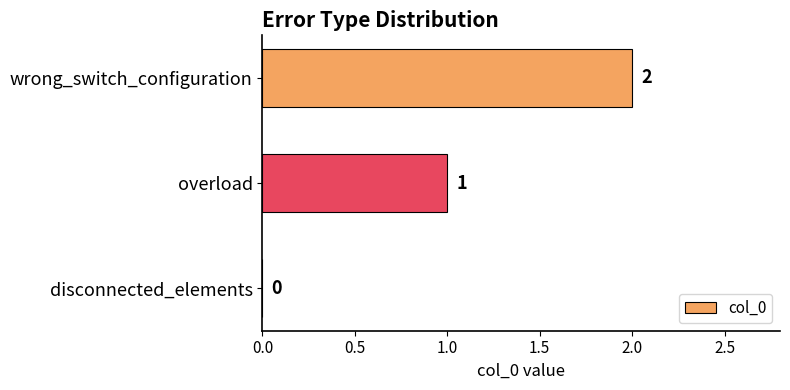

Which category has the highest value across all series?

wrong_switch_configuration